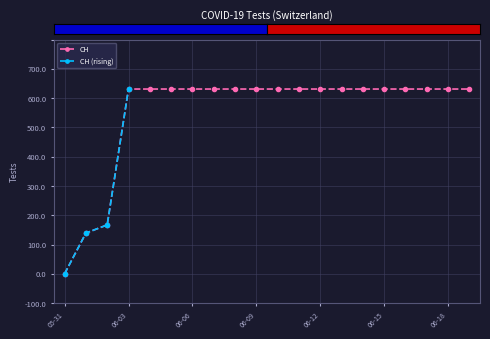

Reading left to right, extract all data points from this chart.

2020-05-31=0	2020-06-01=139	2020-06-02=167	2020-06-03=631	2020-06-04=631	2020-06-05=631	2020-06-06=631	2020-06-07=631	2020-06-08=631	2020-06-09=631	2020-06-10=631	2020-06-11=631	2020-06-12=631	2020-06-13=631	2020-06-14=631	2020-06-15=631	2020-06-16=631	2020-06-17=631	2020-06-18=631	2020-06-19=631